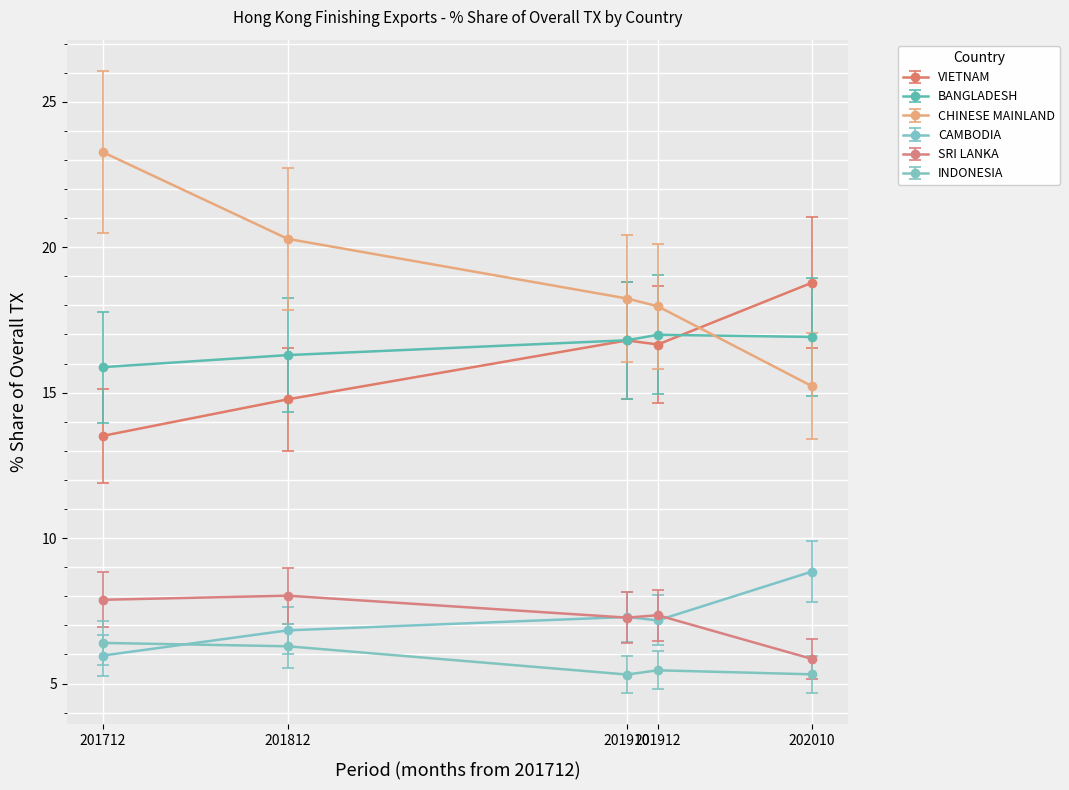

What is the minimum value for BANGLADESH?

15.9